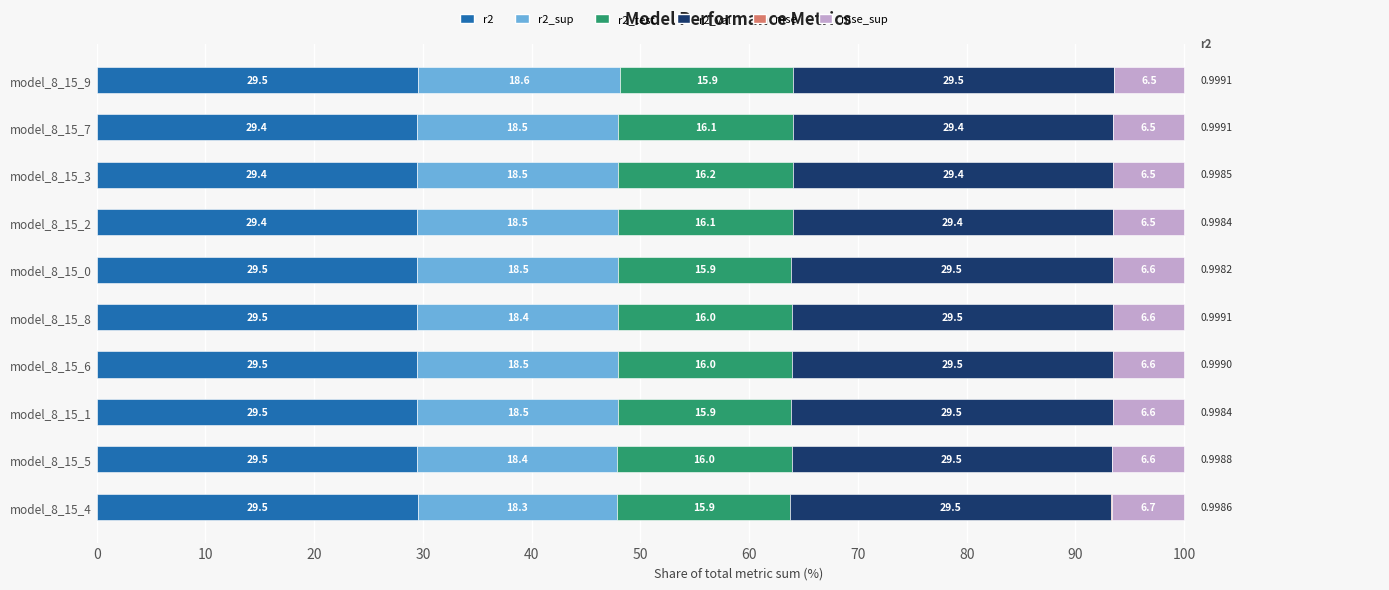

How many distinct data groups are displayed?

6